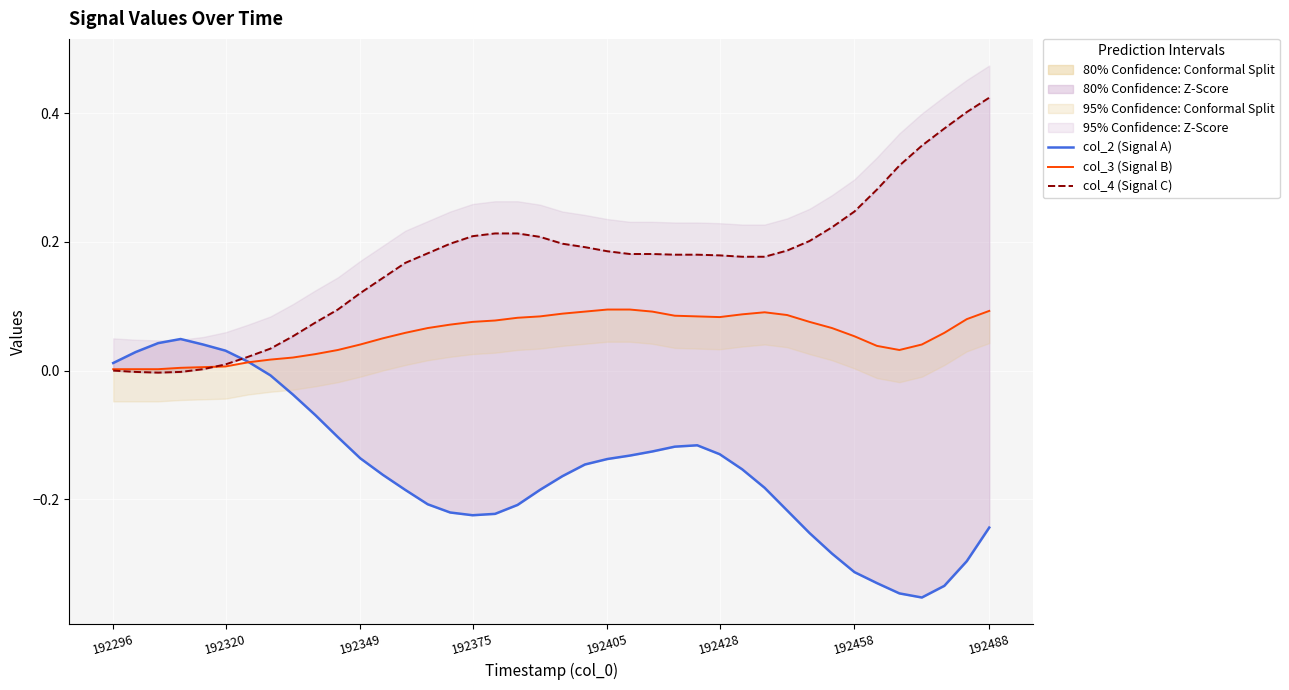

What is the maximum value for col_4 (Signal C)?

0.4